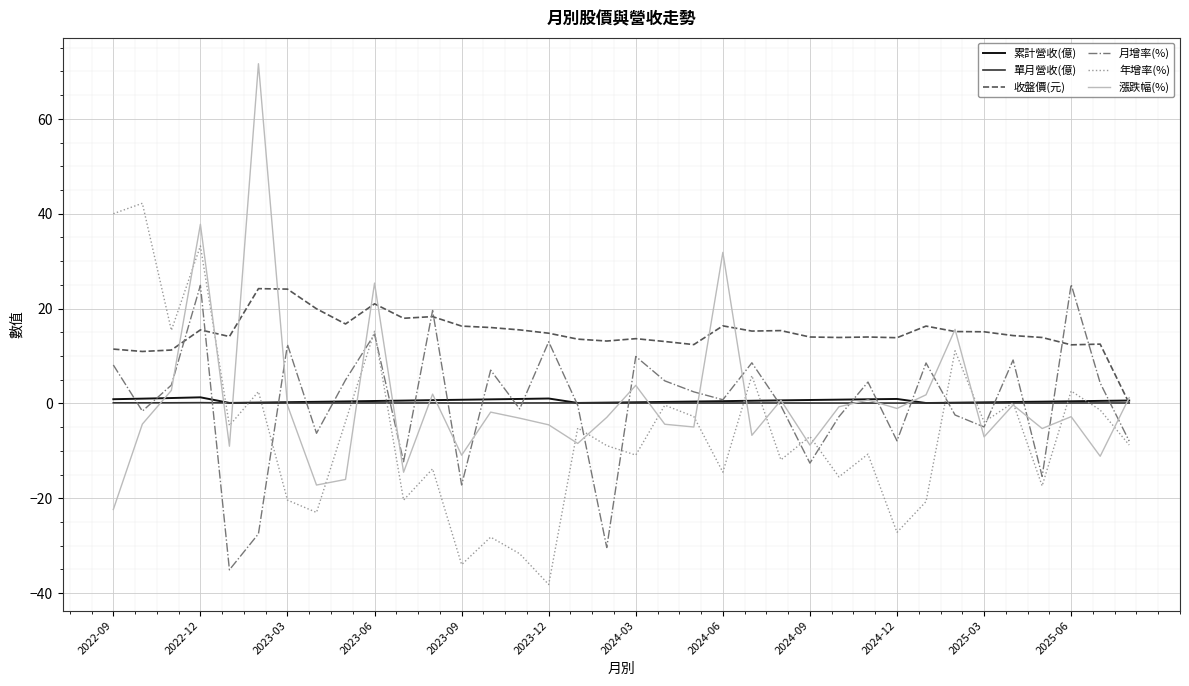

Which series has the widest spread of values?

漲跌幅(%)